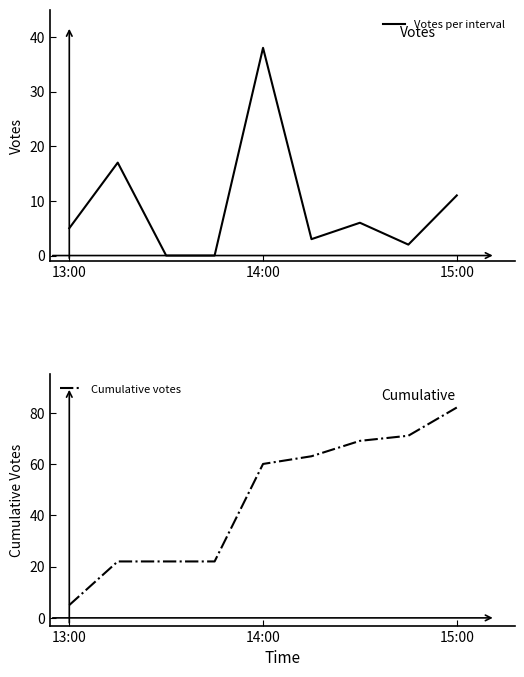

List the series in order of their peak value, highest first.

Cumulative votes, Votes per interval